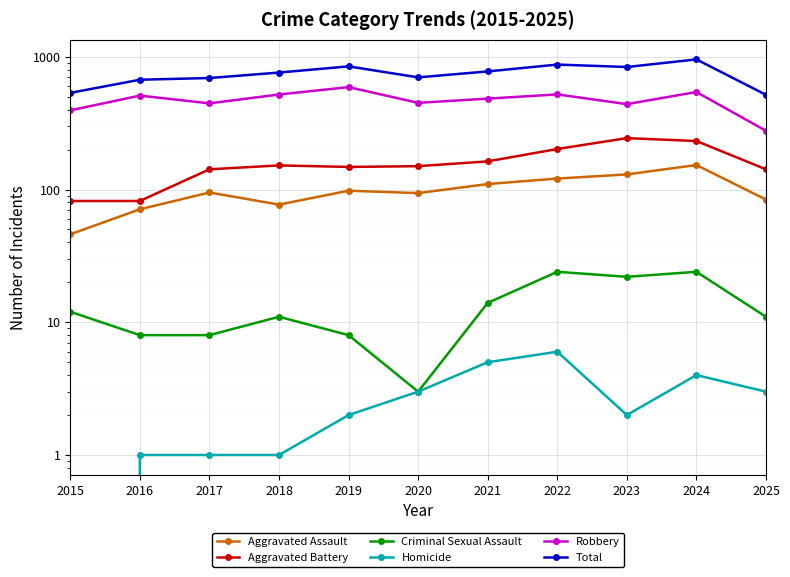

What is the value of the Robbery point at the 1st from the left?

395